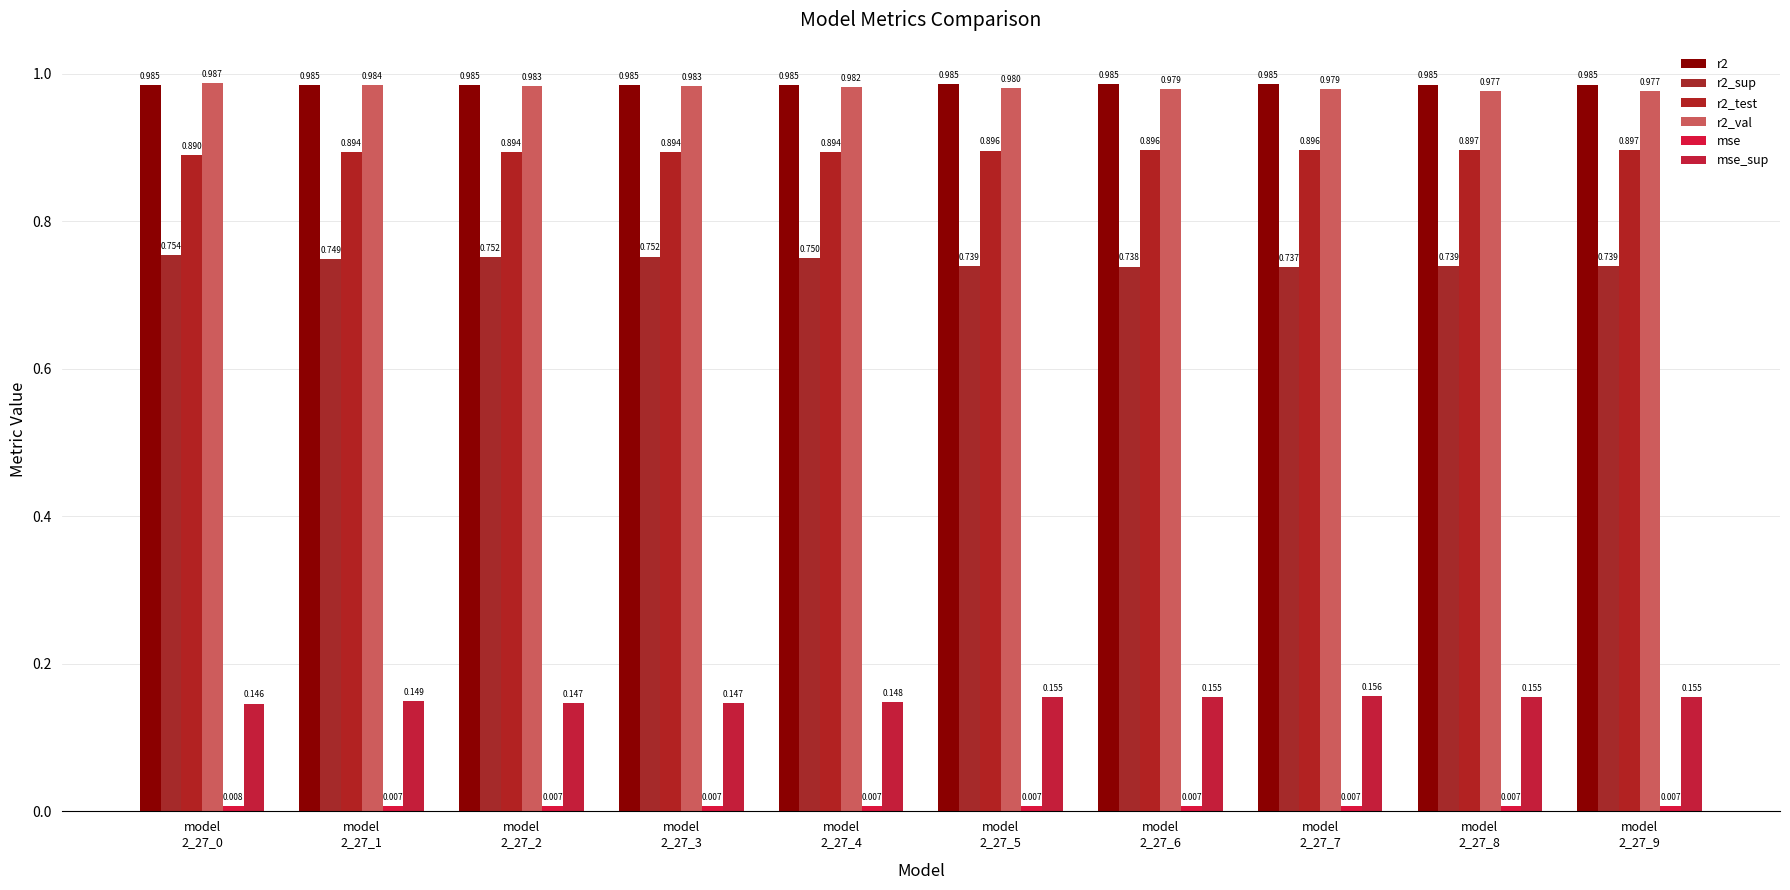

At which label is mse closest to 0?

model
2_27_5